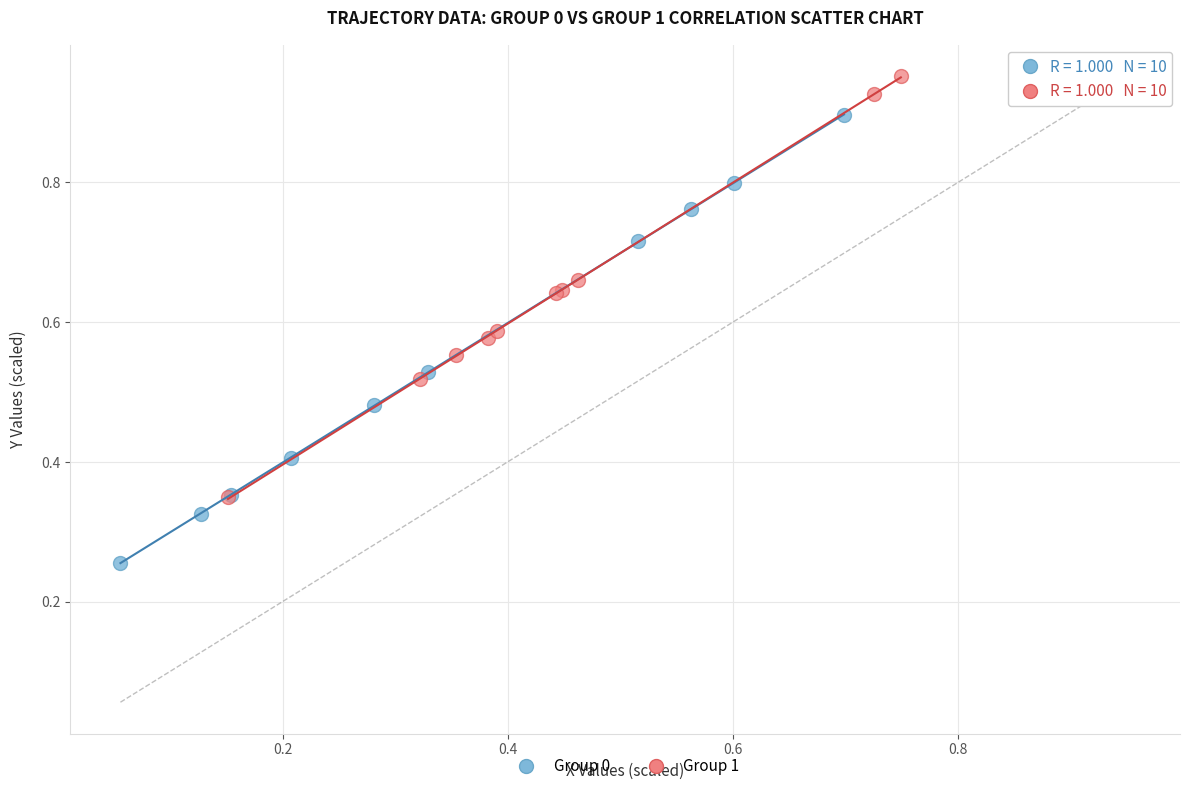

Which series contains the lowest Y value?

Group 0